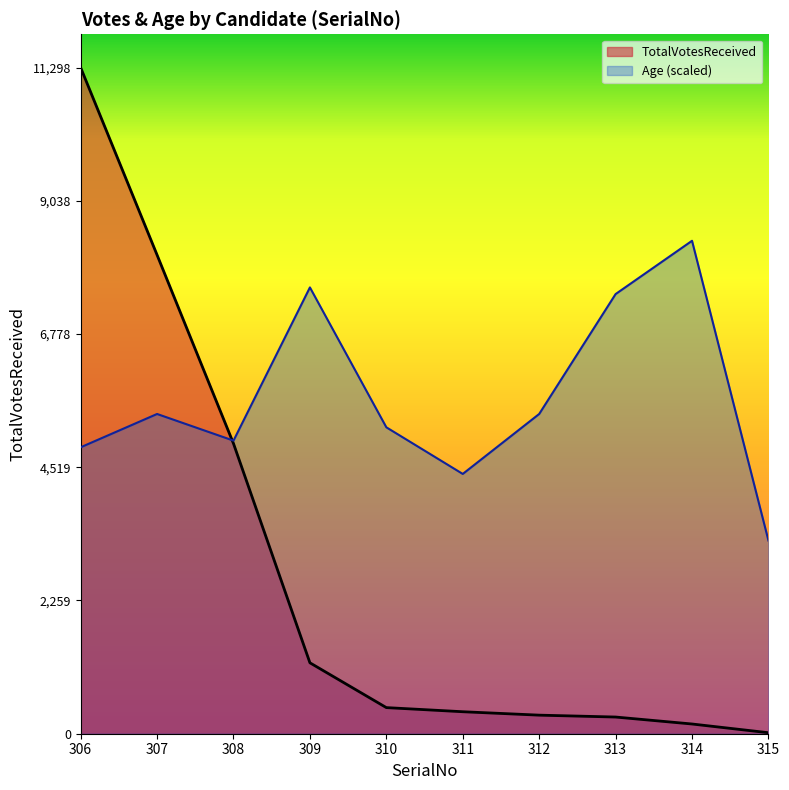

Where does the Age series first go above 5423?

307